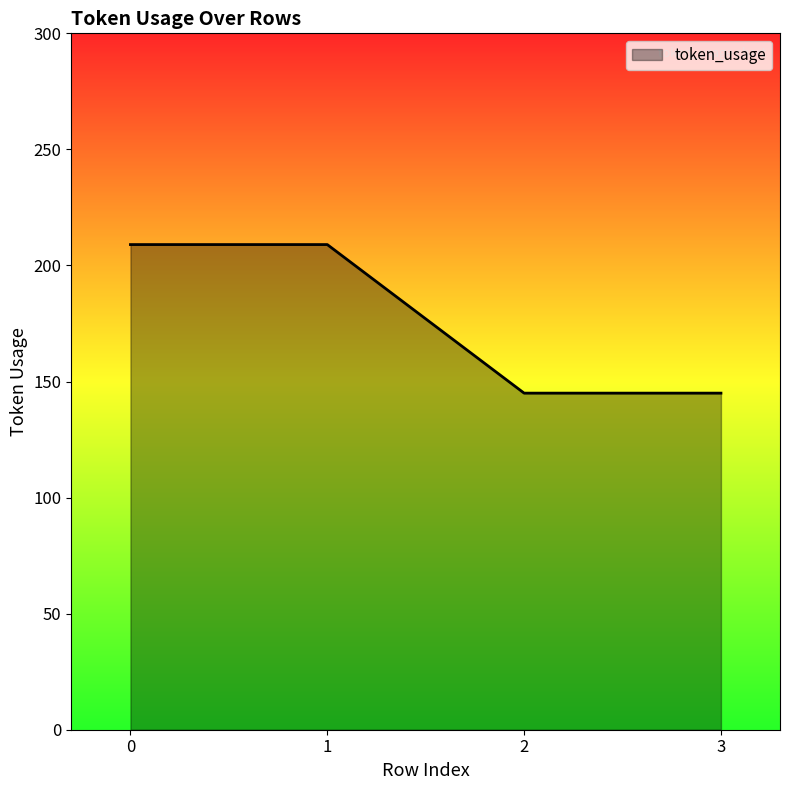

True or false: there are more than 2 points higher than both neighbors.

False